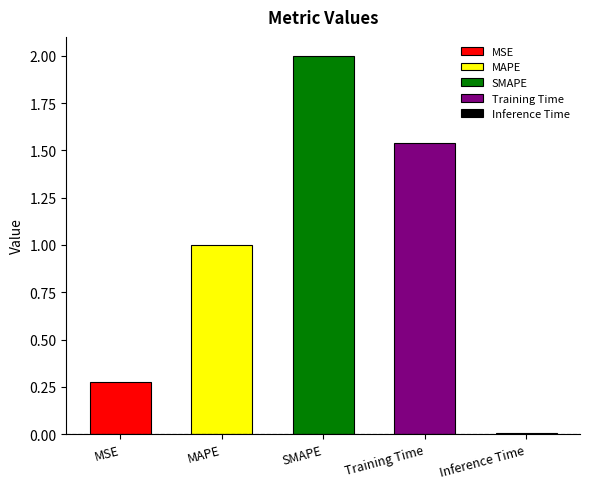

The value at Inference Time is 0.0. True or false?

False